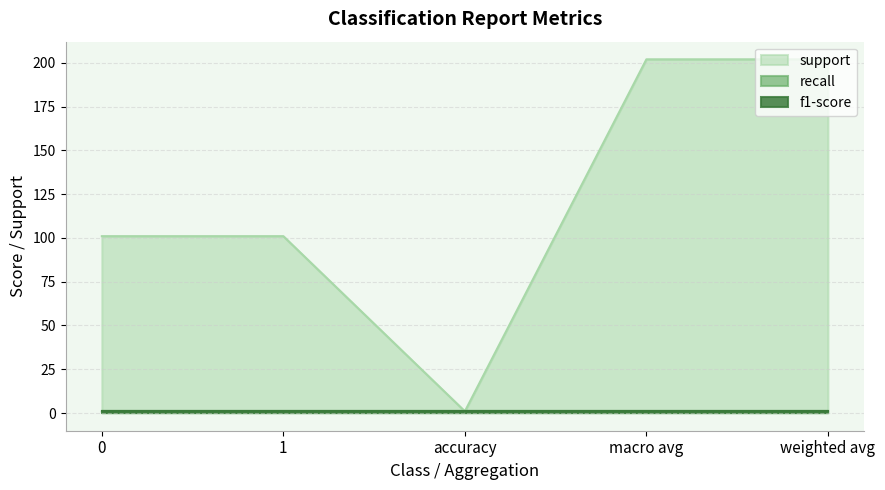

Which series has the largest total across all categories?

support